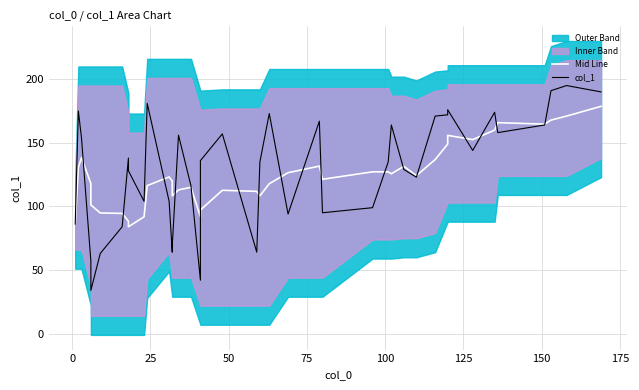

True or false: Mid Line has more than 1 points higher than both neighbors.

True